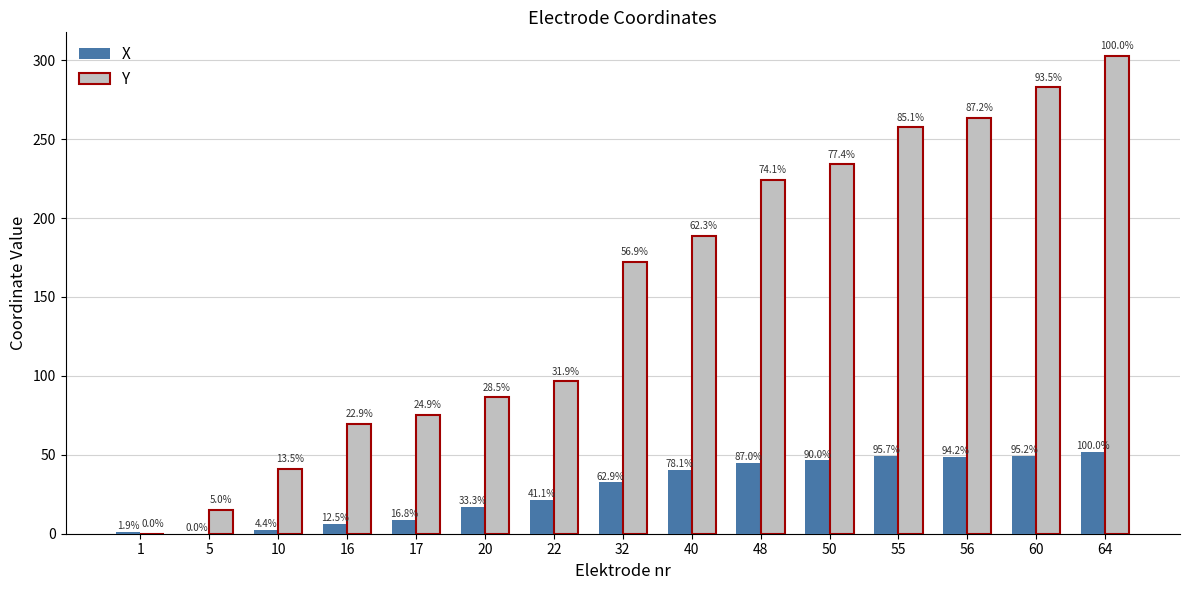

Which series has the widest spread of values?

Y